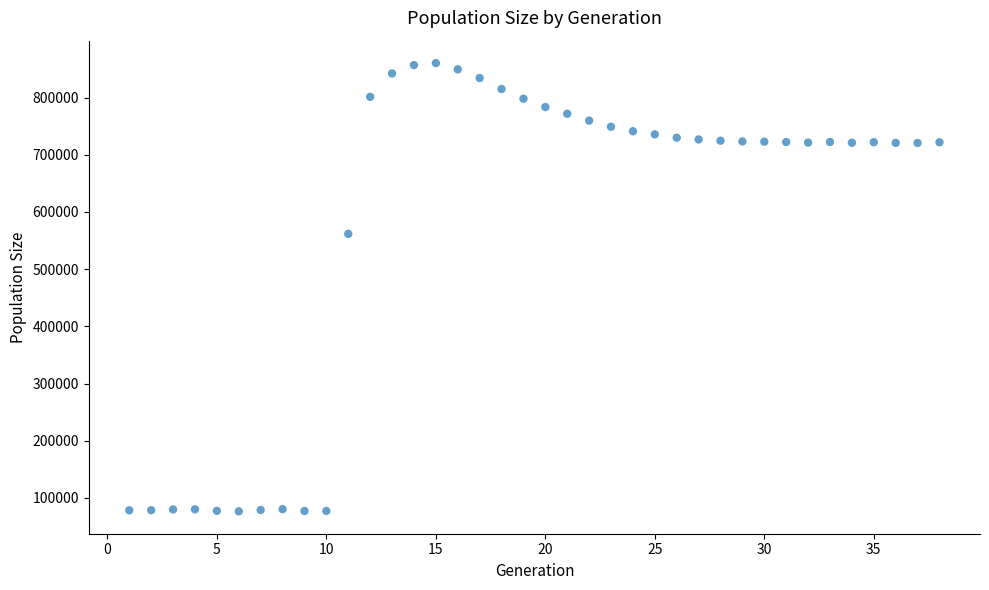

What is the range of X values (max minus min)?

37